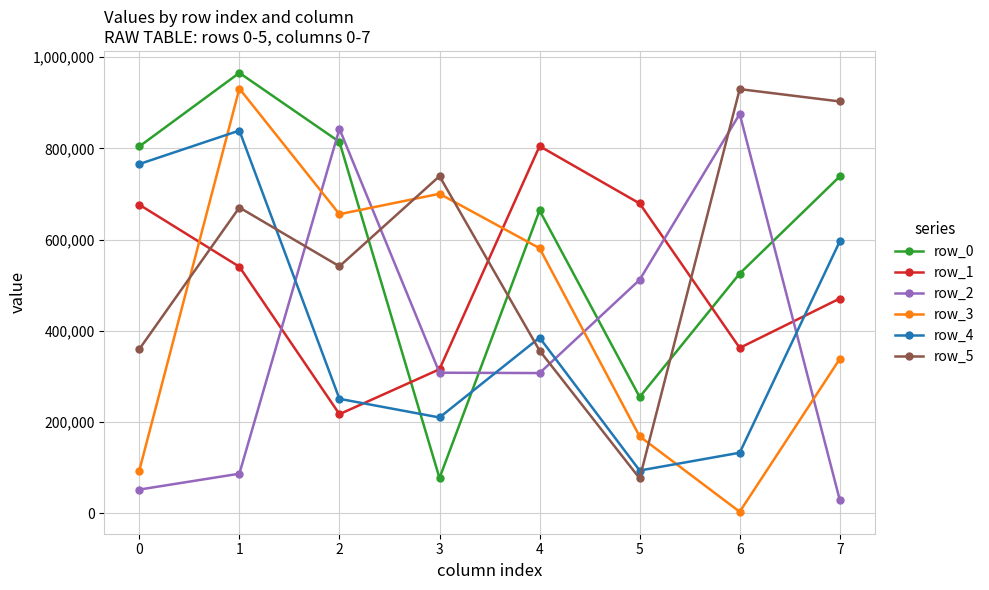

How many intersections are there between row_5 and row_2?

4